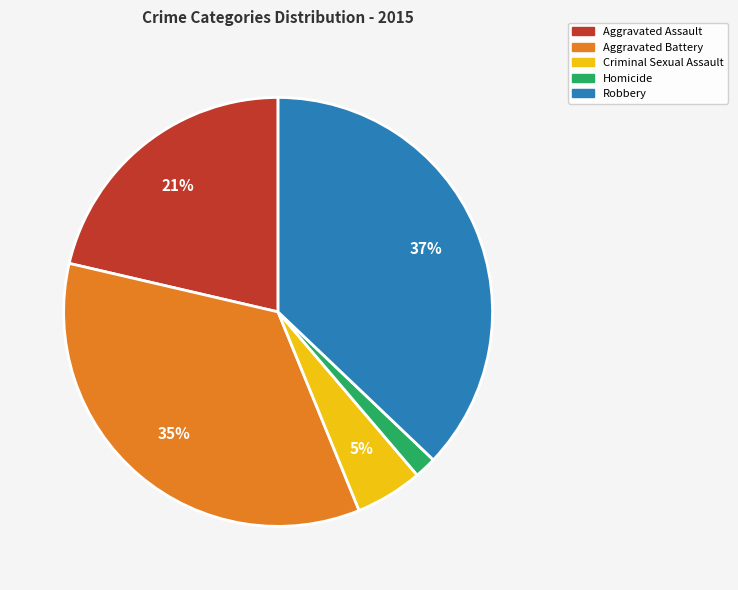

What is the smallest slice in the pie chart?

Homicide